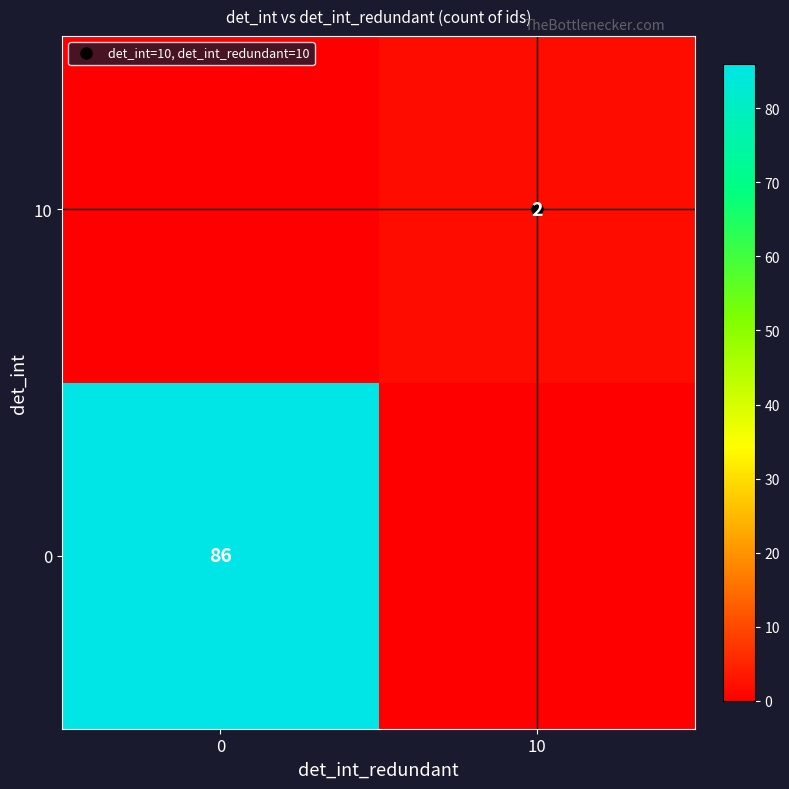

Is it true that row_0 equals 125 at 0?

False